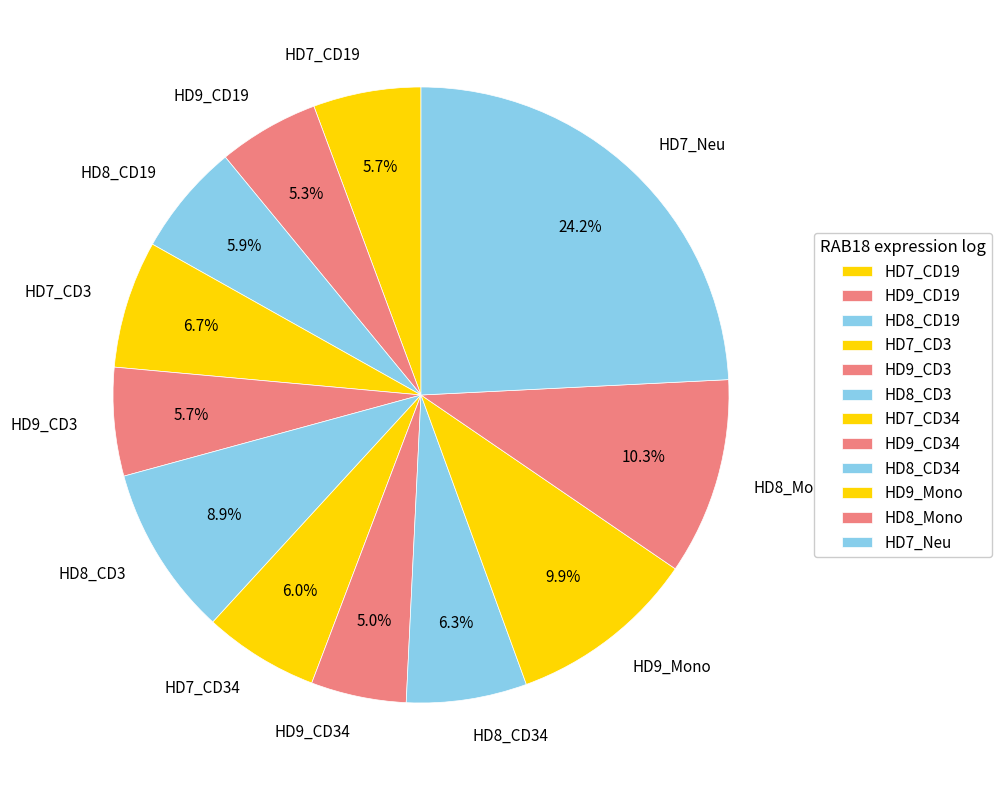

Count the number of slices in the pie.

12